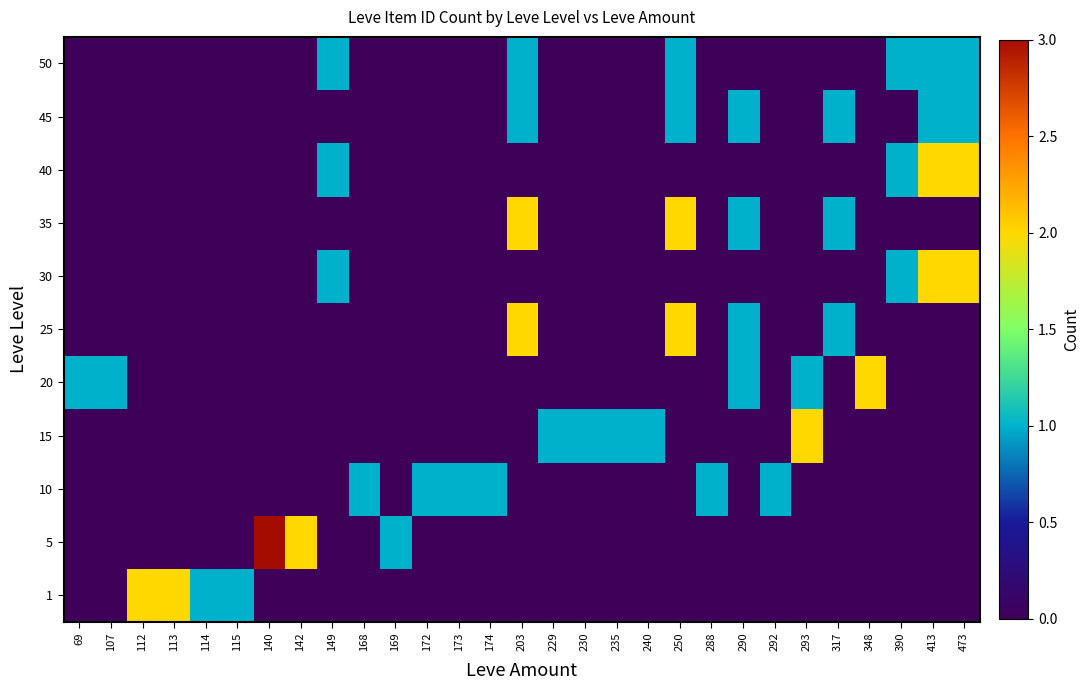

Reading left to right, list all the values displayed in this chart.

1: 69=0	107=0	112=2	113=2	114=1	115=1	140=0	142=0	149=0	168=0	169=0	172=0	173=0	174=0	203=0	229=0	230=0	235=0	240=0	250=0	288=0	290=0	292=0	293=0	317=0	348=0	390=0	413=0	473=0
5: 69=0	107=0	112=0	113=0	114=0	115=0	140=3	142=2	149=0	168=0	169=1	172=0	173=0	174=0	203=0	229=0	230=0	235=0	240=0	250=0	288=0	290=0	292=0	293=0	317=0	348=0	390=0	413=0	473=0
10: 69=0	107=0	112=0	113=0	114=0	115=0	140=0	142=0	149=0	168=1	169=0	172=1	173=1	174=1	203=0	229=0	230=0	235=0	240=0	250=0	288=1	290=0	292=1	293=0	317=0	348=0	390=0	413=0	473=0
15: 69=0	107=0	112=0	113=0	114=0	115=0	140=0	142=0	149=0	168=0	169=0	172=0	173=0	174=0	203=0	229=1	230=1	235=1	240=1	250=0	288=0	290=0	292=0	293=2	317=0	348=0	390=0	413=0	473=0
20: 69=1	107=1	112=0	113=0	114=0	115=0	140=0	142=0	149=0	168=0	169=0	172=0	173=0	174=0	203=0	229=0	230=0	235=0	240=0	250=0	288=0	290=1	292=0	293=1	317=0	348=2	390=0	413=0	473=0
25: 69=0	107=0	112=0	113=0	114=0	115=0	140=0	142=0	149=0	168=0	169=0	172=0	173=0	174=0	203=2	229=0	230=0	235=0	240=0	250=2	288=0	290=1	292=0	293=0	317=1	348=0	390=0	413=0	473=0
30: 69=0	107=0	112=0	113=0	114=0	115=0	140=0	142=0	149=1	168=0	169=0	172=0	173=0	174=0	203=0	229=0	230=0	235=0	240=0	250=0	288=0	290=0	292=0	293=0	317=0	348=0	390=1	413=2	473=2
35: 69=0	107=0	112=0	113=0	114=0	115=0	140=0	142=0	149=0	168=0	169=0	172=0	173=0	174=0	203=2	229=0	230=0	235=0	240=0	250=2	288=0	290=1	292=0	293=0	317=1	348=0	390=0	413=0	473=0
40: 69=0	107=0	112=0	113=0	114=0	115=0	140=0	142=0	149=1	168=0	169=0	172=0	173=0	174=0	203=0	229=0	230=0	235=0	240=0	250=0	288=0	290=0	292=0	293=0	317=0	348=0	390=1	413=2	473=2
45: 69=0	107=0	112=0	113=0	114=0	115=0	140=0	142=0	149=0	168=0	169=0	172=0	173=0	174=0	203=1	229=0	230=0	235=0	240=0	250=1	288=0	290=1	292=0	293=0	317=1	348=0	390=0	413=1	473=1
50: 69=0	107=0	112=0	113=0	114=0	115=0	140=0	142=0	149=1	168=0	169=0	172=0	173=0	174=0	203=1	229=0	230=0	235=0	240=0	250=1	288=0	290=0	292=0	293=0	317=0	348=0	390=1	413=1	473=1